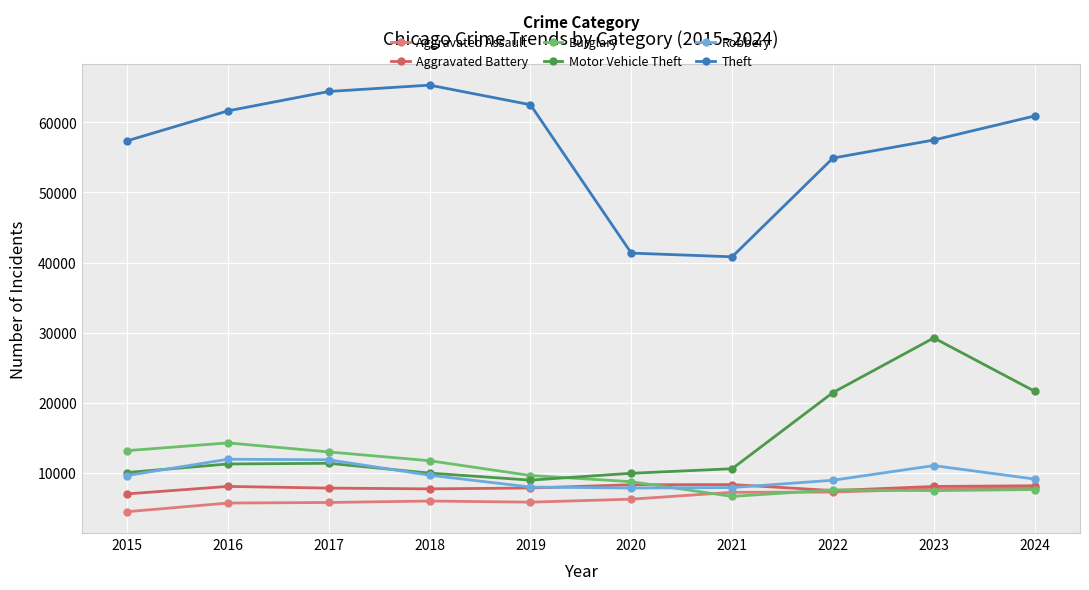

Is it true that Theft equals 41345 at 2020?

True